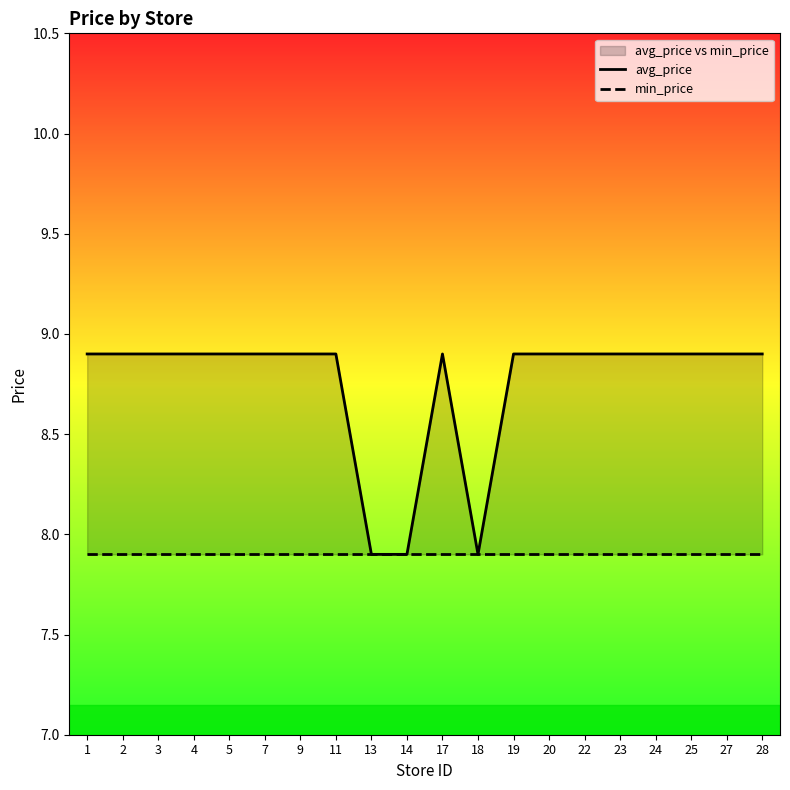

True or false: avg_price has a value of 13.3 at 25.

False